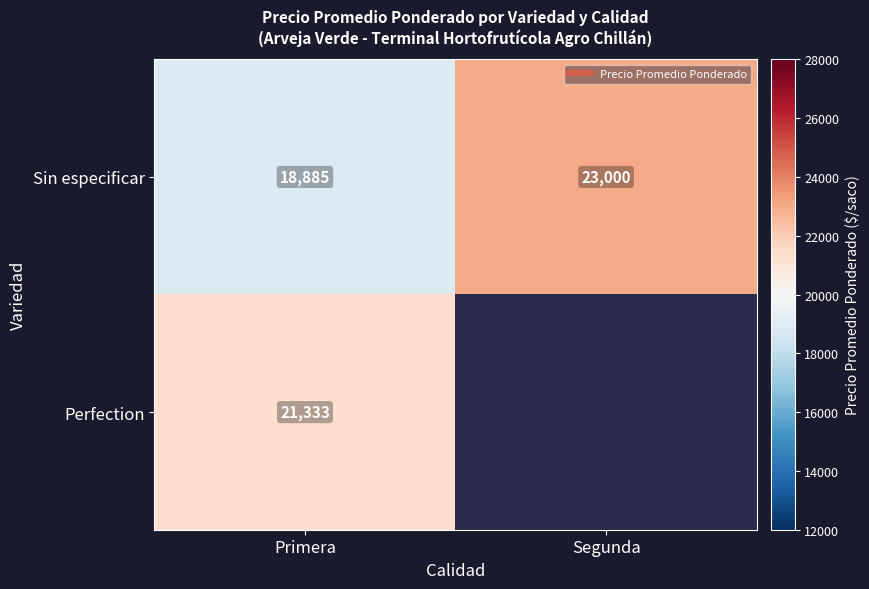

Where is Sin especificar nearest to the value 20942?

Primera